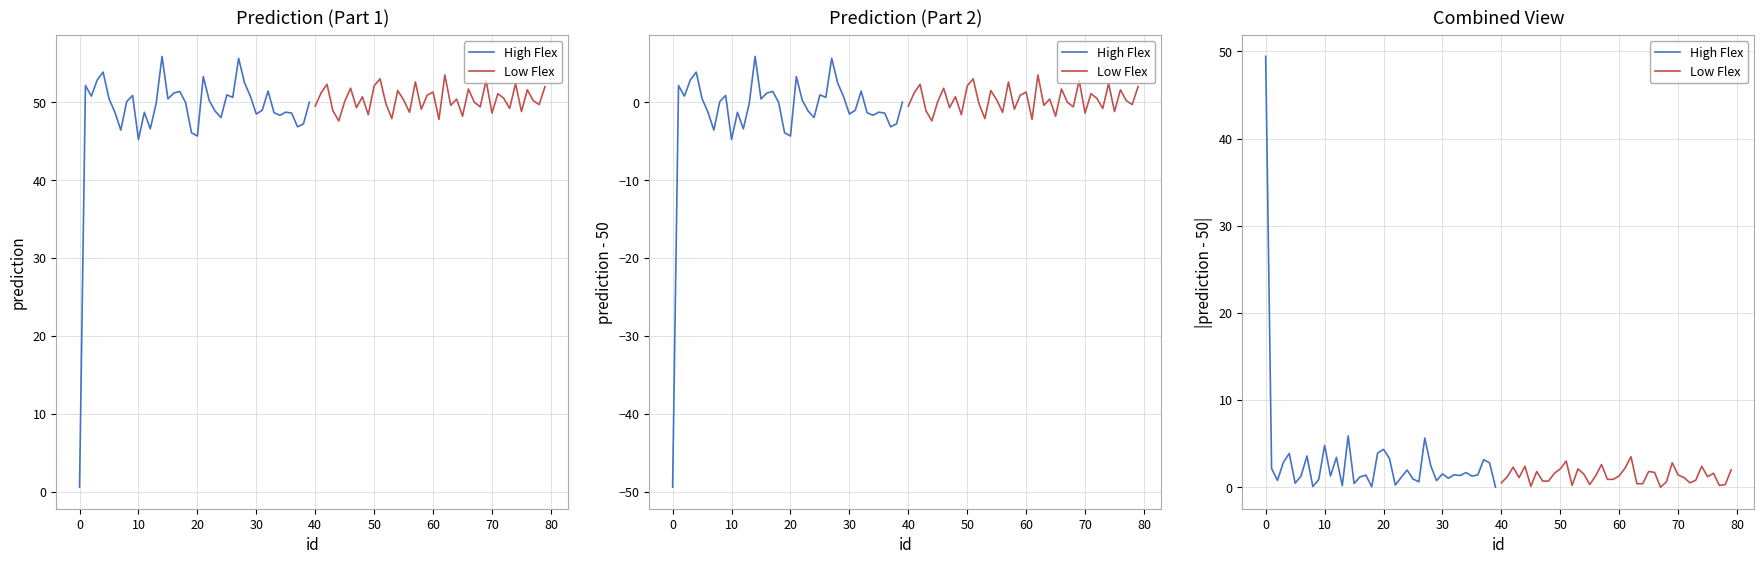

Rank the series by their maximum value, from lowest to highest.

Low Flex, High Flex